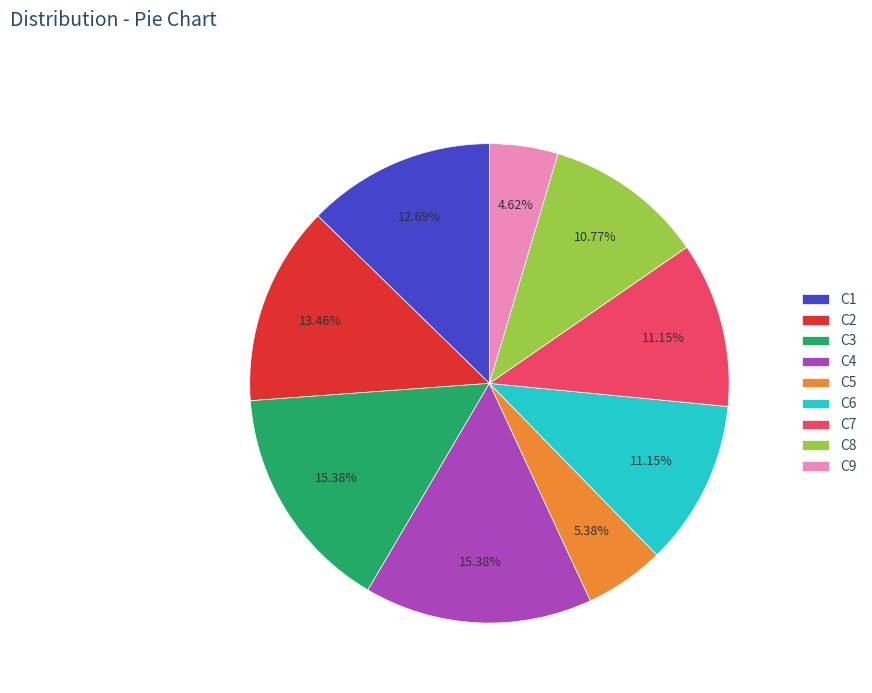

What is the ratio of the value at C5 to the value at C6?

0.5